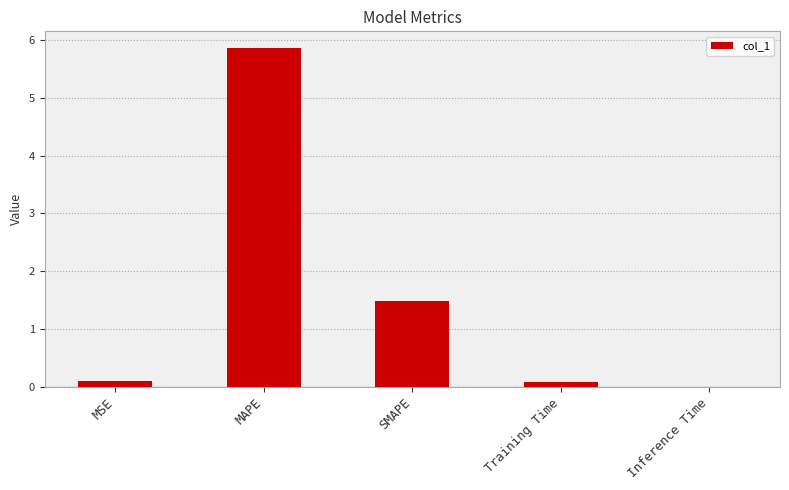

Which category has the highest value across all series?

MAPE